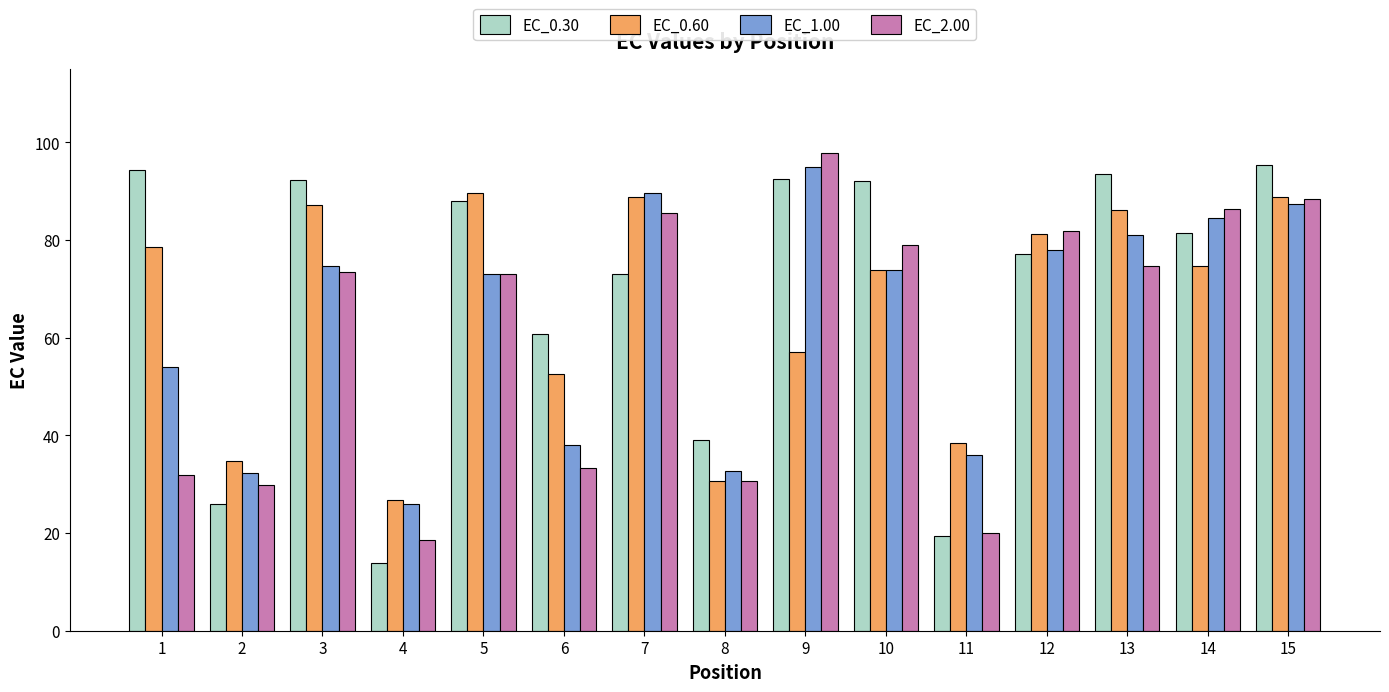

What is the value of the EC_2.00 bar at the 5th from the left?

73.0